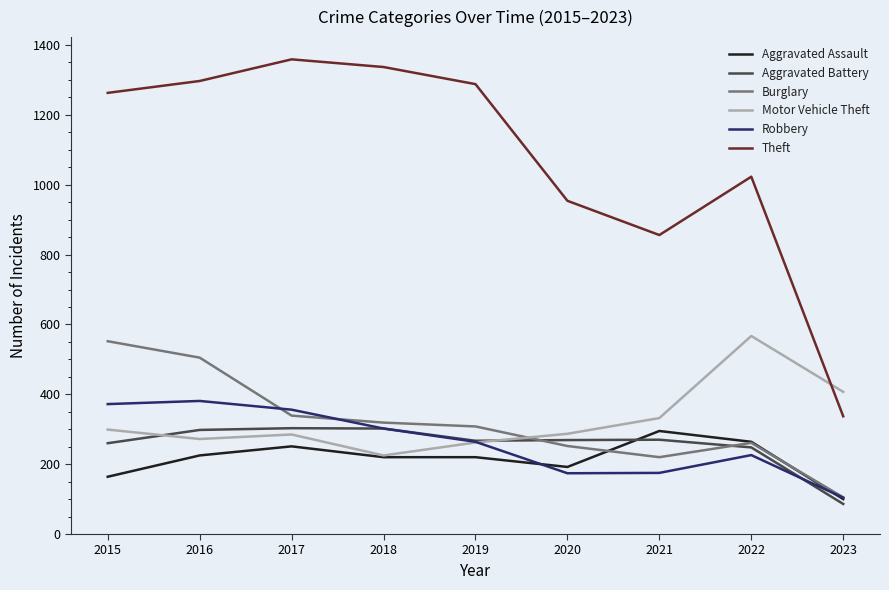

What is the total value across all series at 2023?

1139